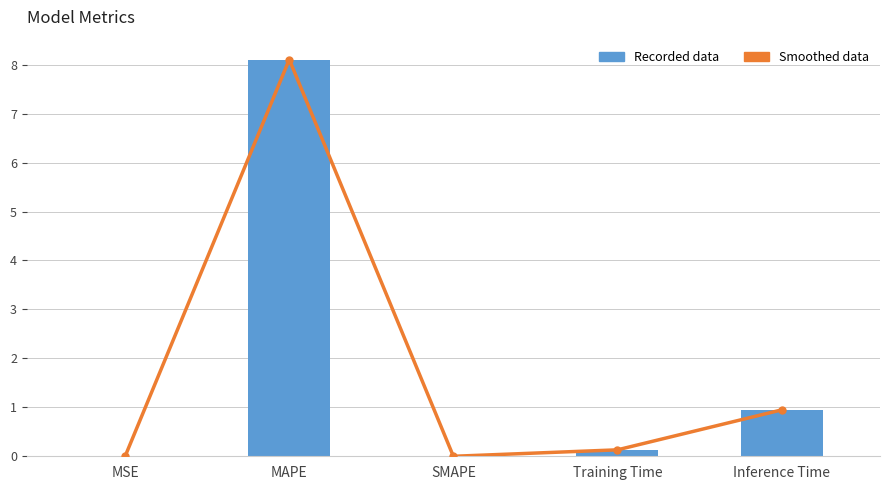

At how many categories does at least one series exceed 7?

1